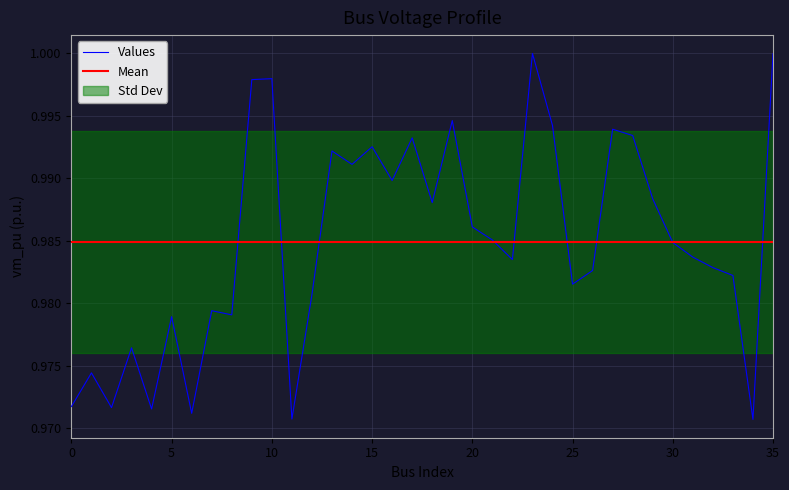

How many lines are shown in the chart?

1